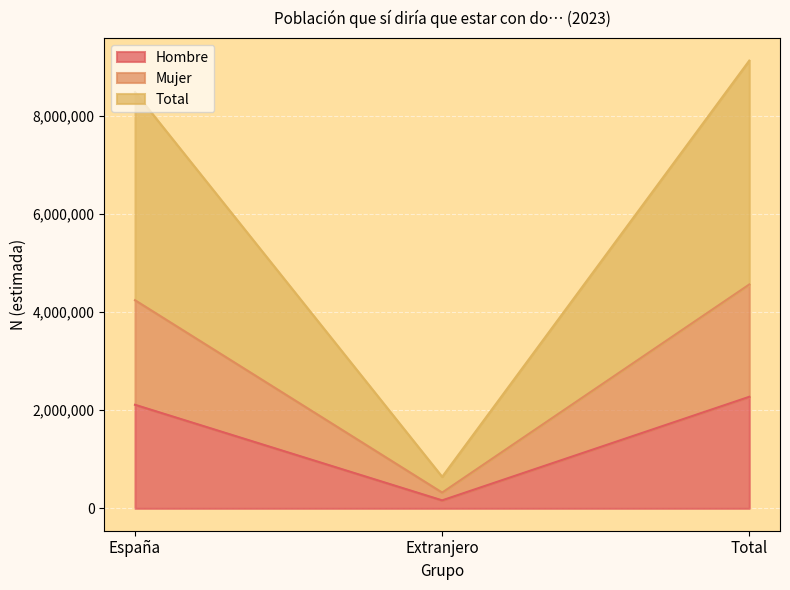

Which category has the highest value across all series?

Total